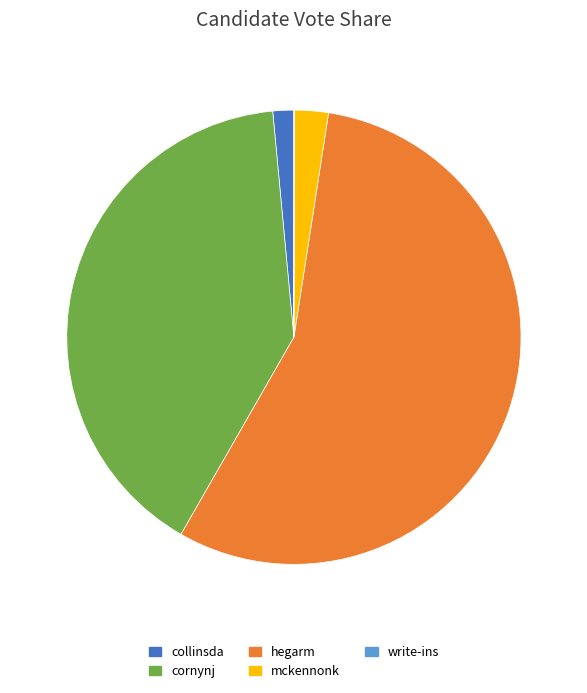

What is the ratio of the value at mckennonk to the value at collinsda?

1.6